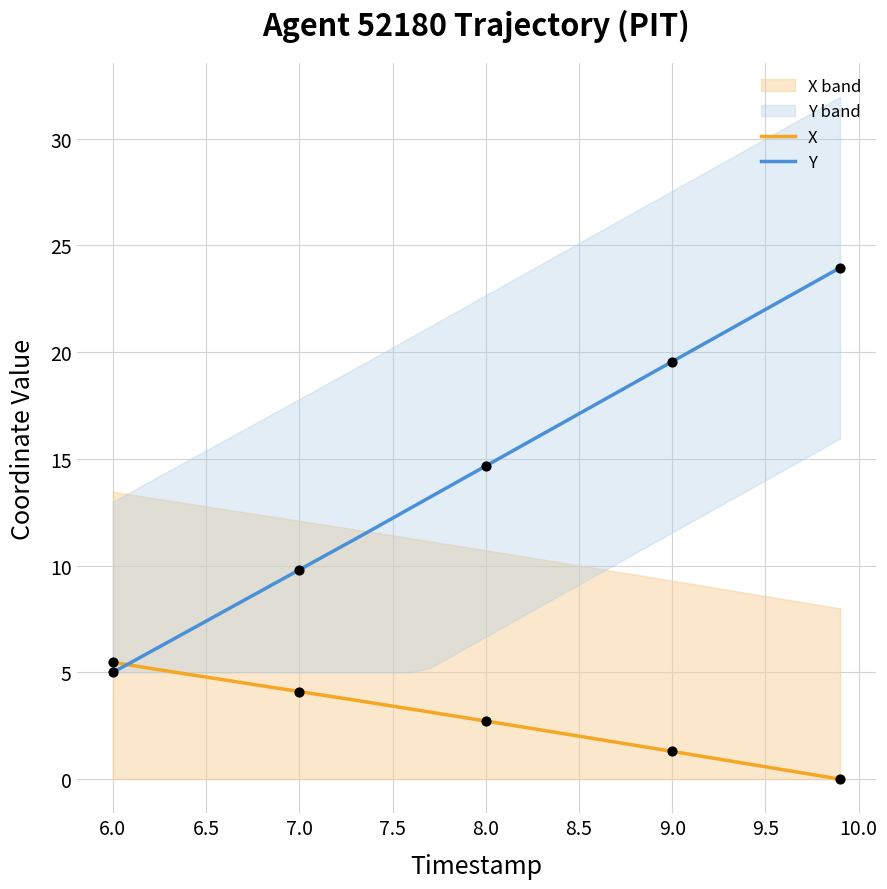

What are all the series names shown in the legend?

X, Y